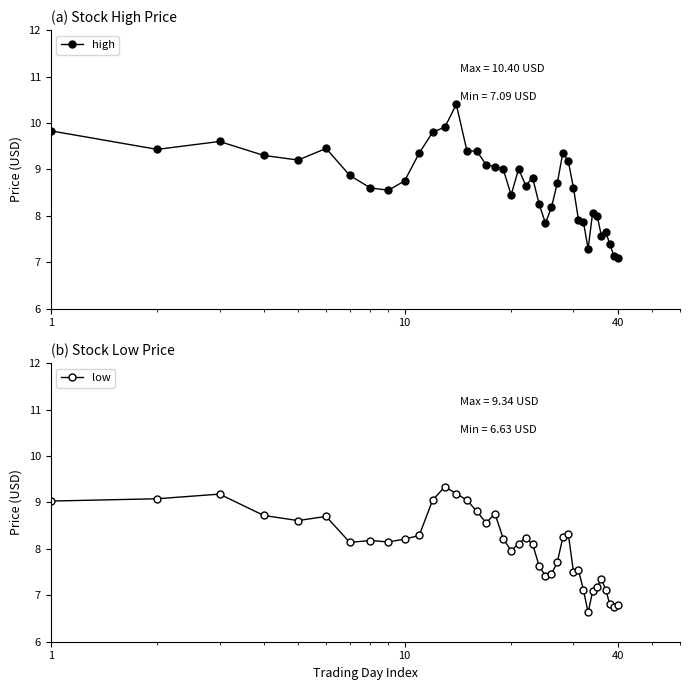

What is the highest value of the high series?

10.4